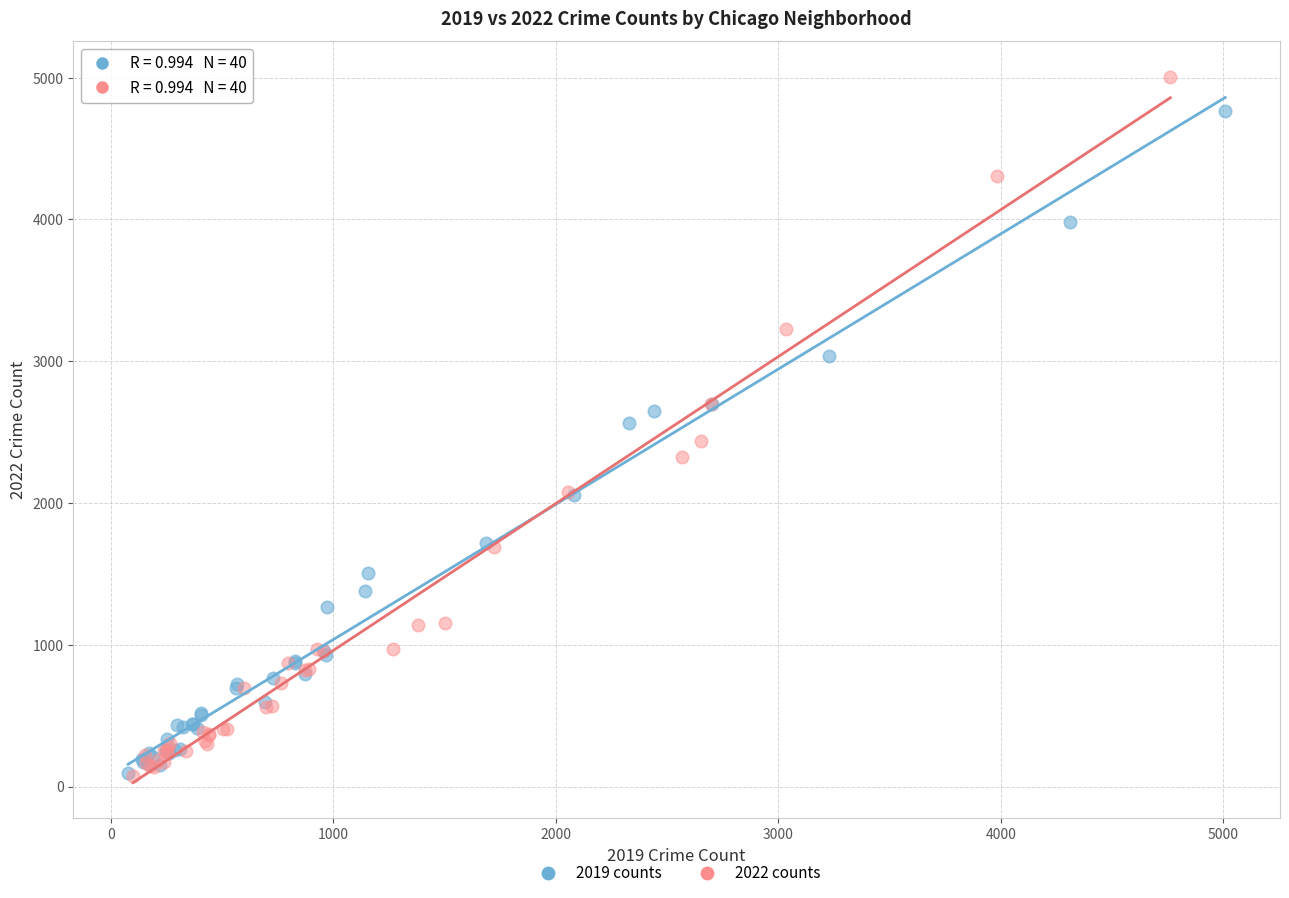

Which series reaches the maximum Y coordinate?

2022 counts